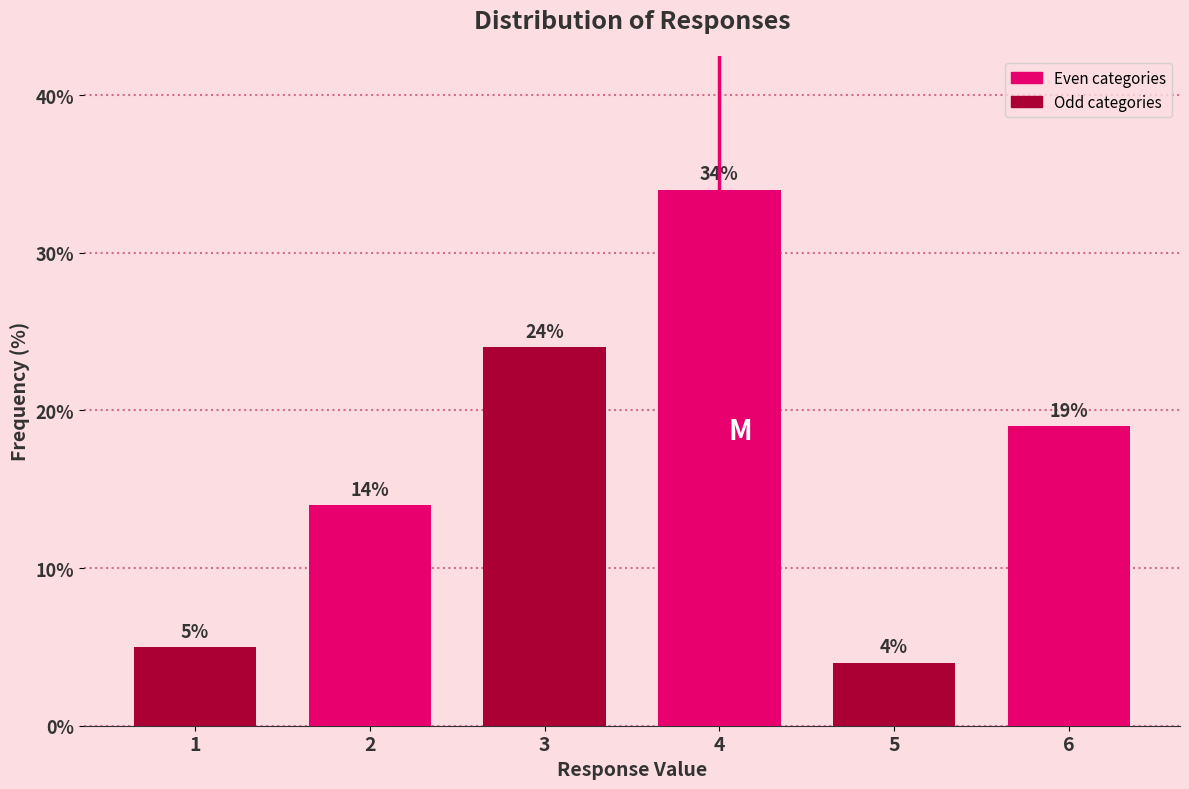

Reading left to right, transcribe all the data shown in this chart.

5.0	14.0	24.0	34.0	4.0	19.0